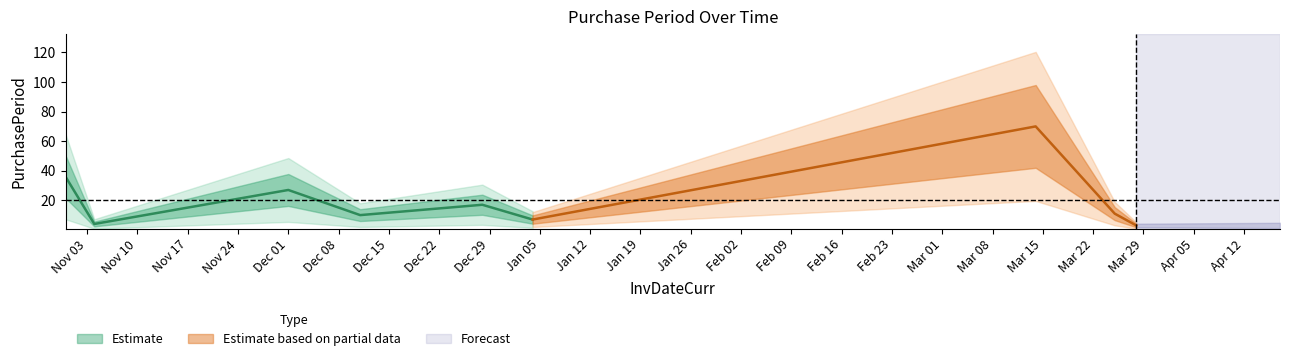

The value at 2016-03-25 is 11. True or false?

True